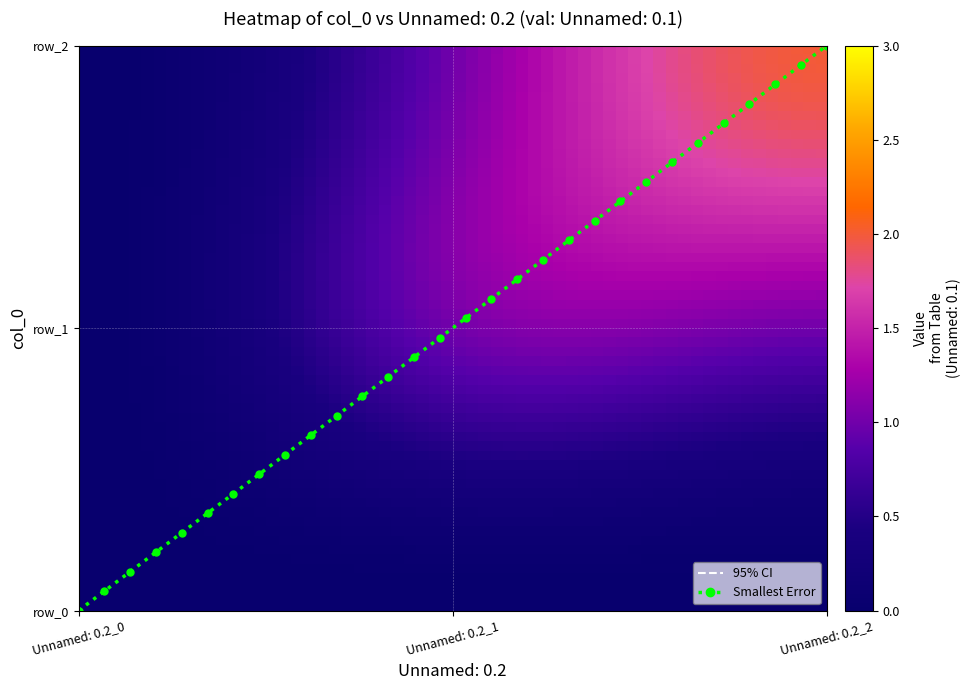

What is the total value across all series at 2?

5